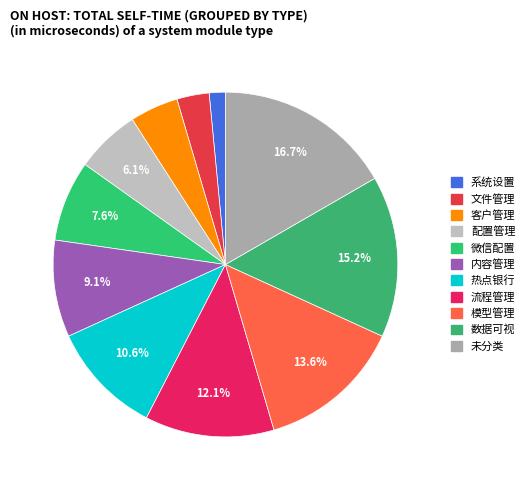

Which slice is the smallest?

系统设置